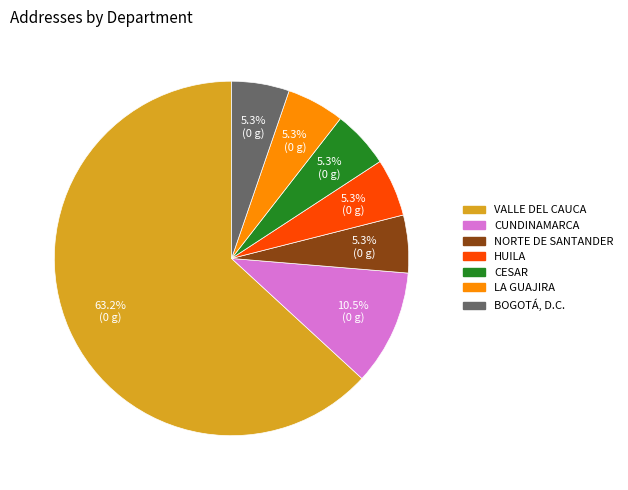

What is the majority slice?

VALLE DEL CAUCA